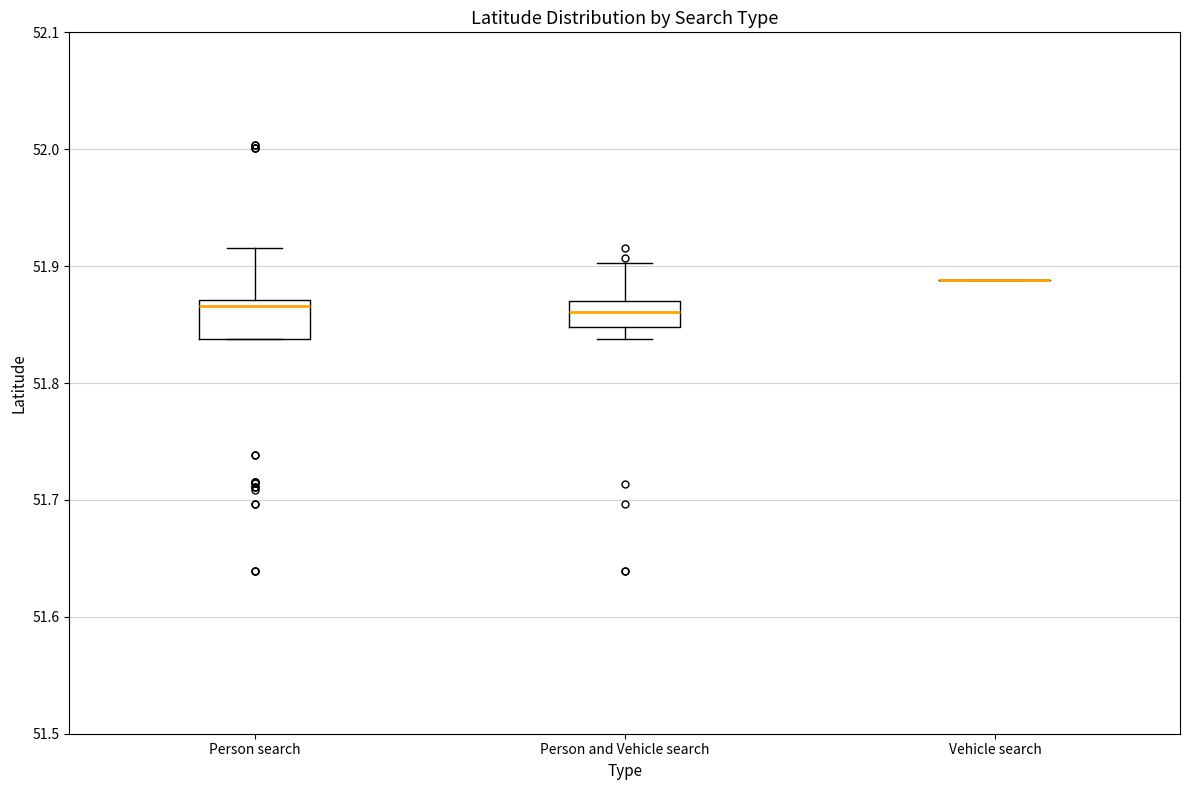

Comparing the boxes themselves (not the whiskers), which one is the tallest?

Person search